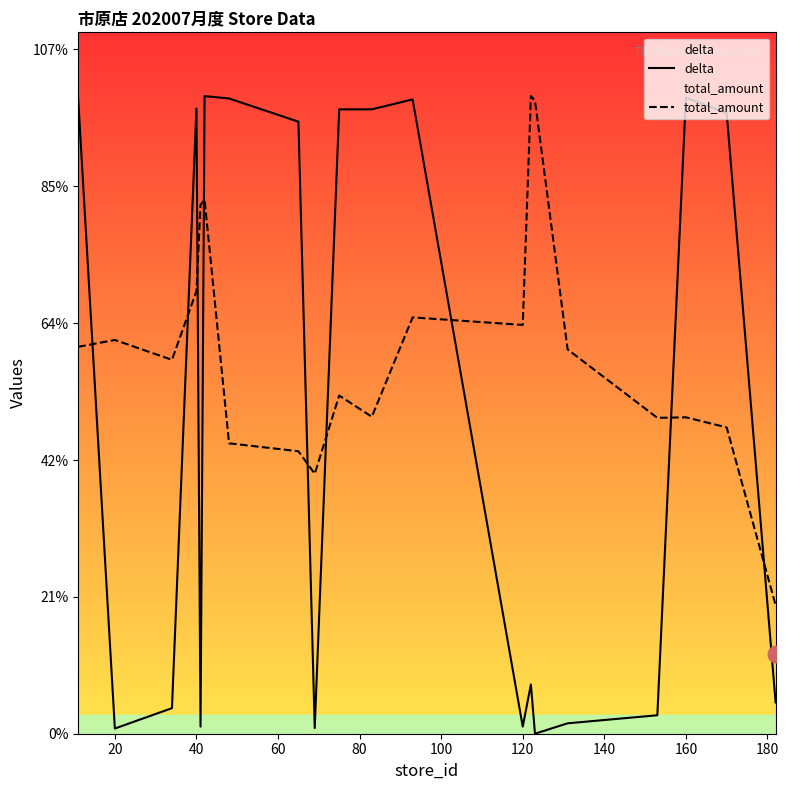

True or false: total_amount and delta cross at least once.

True